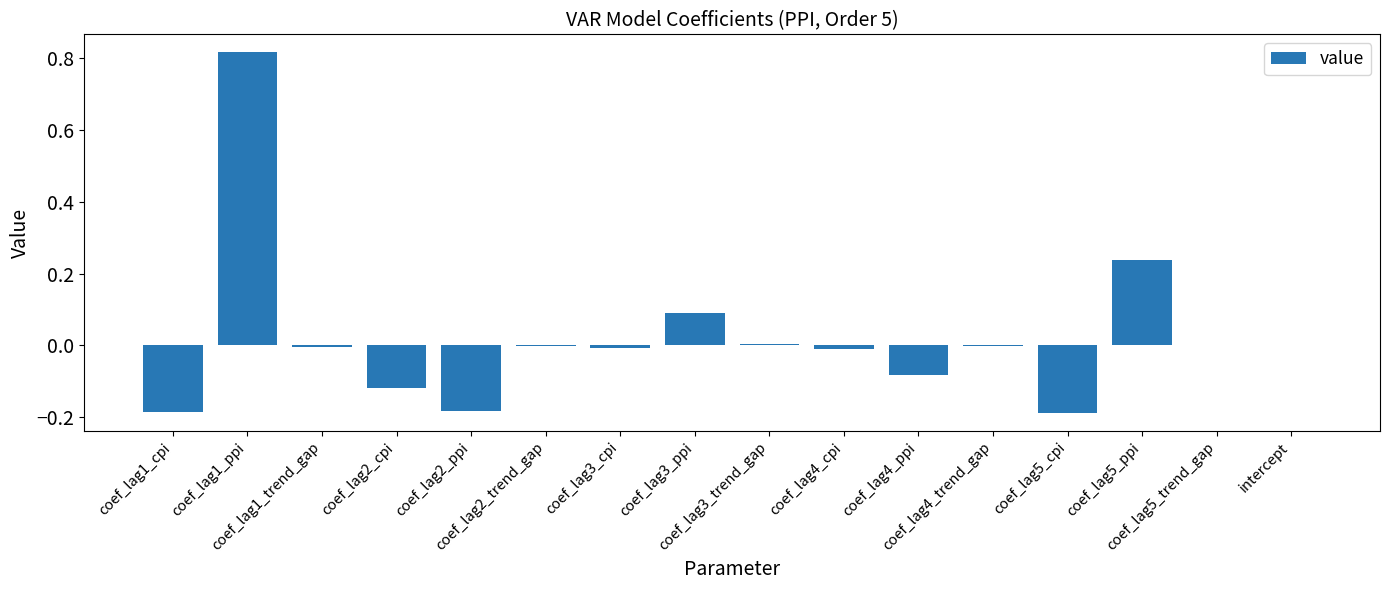

What is the sum of all values?

0.4